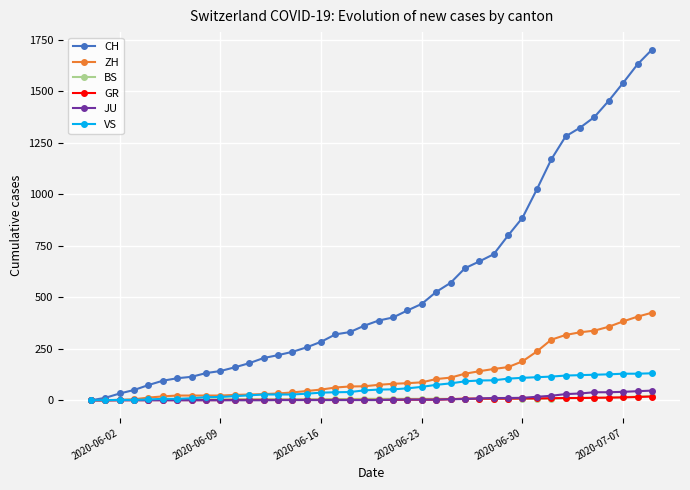

At how many categories does at least one series exceed 614?

14